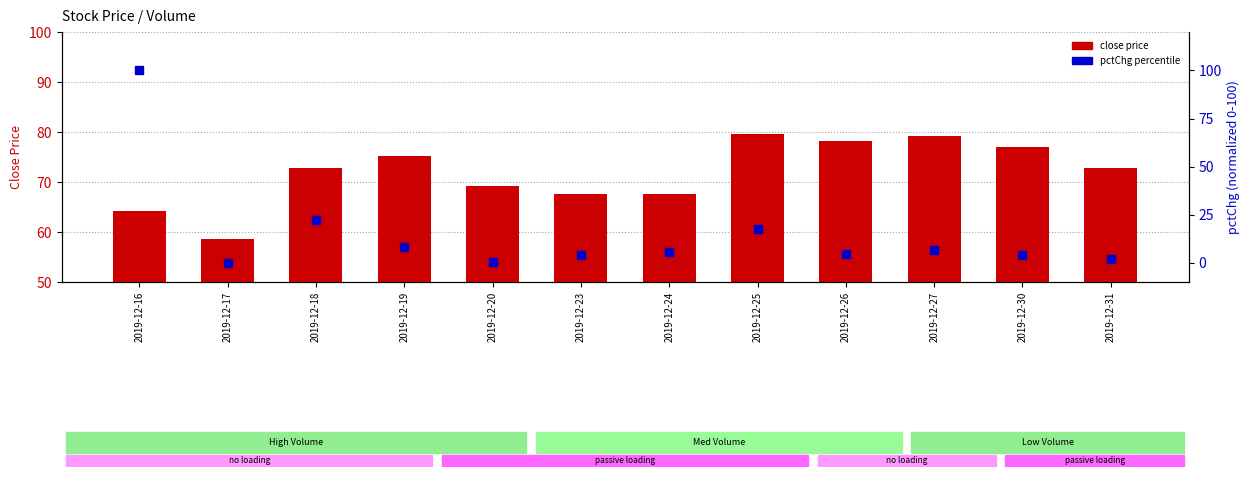

What is the highest value of the pctChg percentile series?

100.0